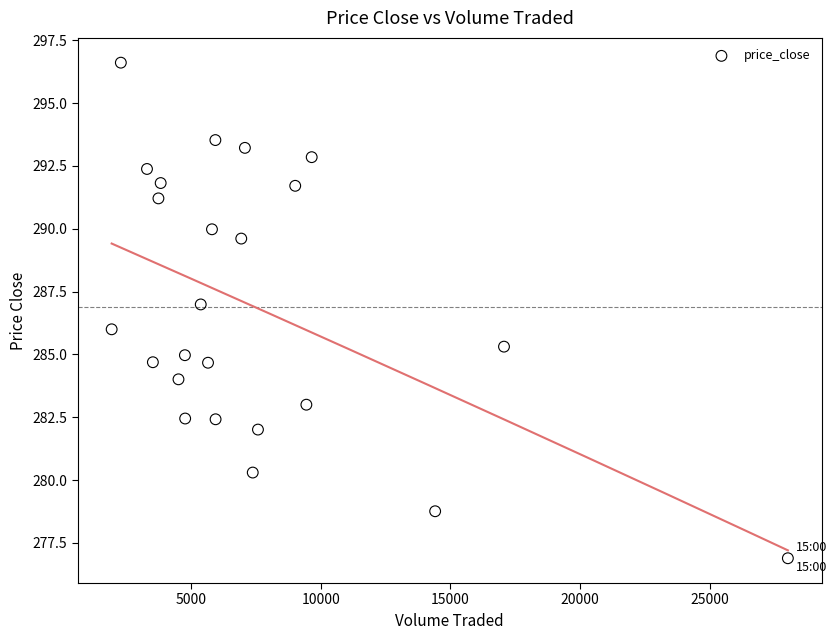

What is the range of X values (max minus min)?

26076.2